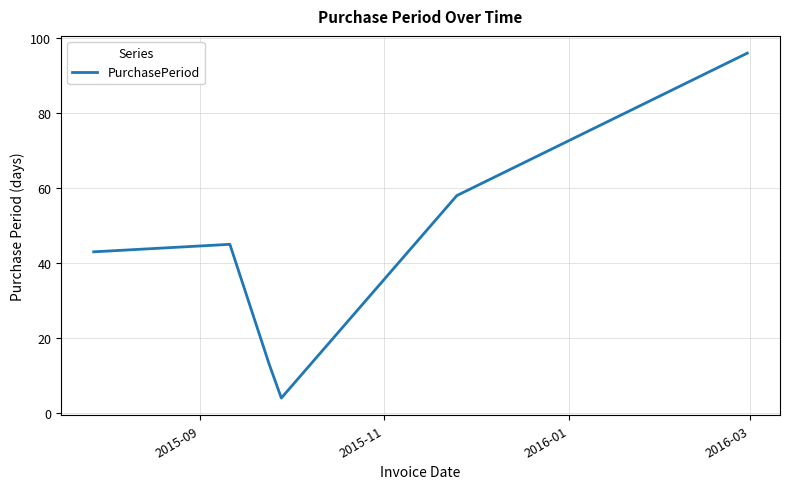

How many interior local valleys (lower than both neighbors) does the data have?

1